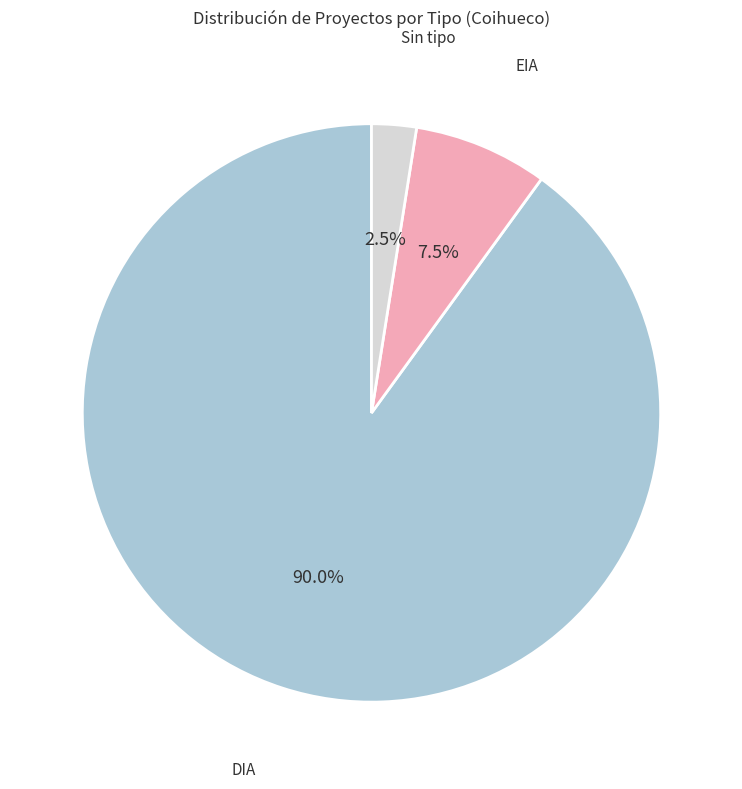

Rank the categories by value from highest to lowest.

DIA, EIA, Sin tipo